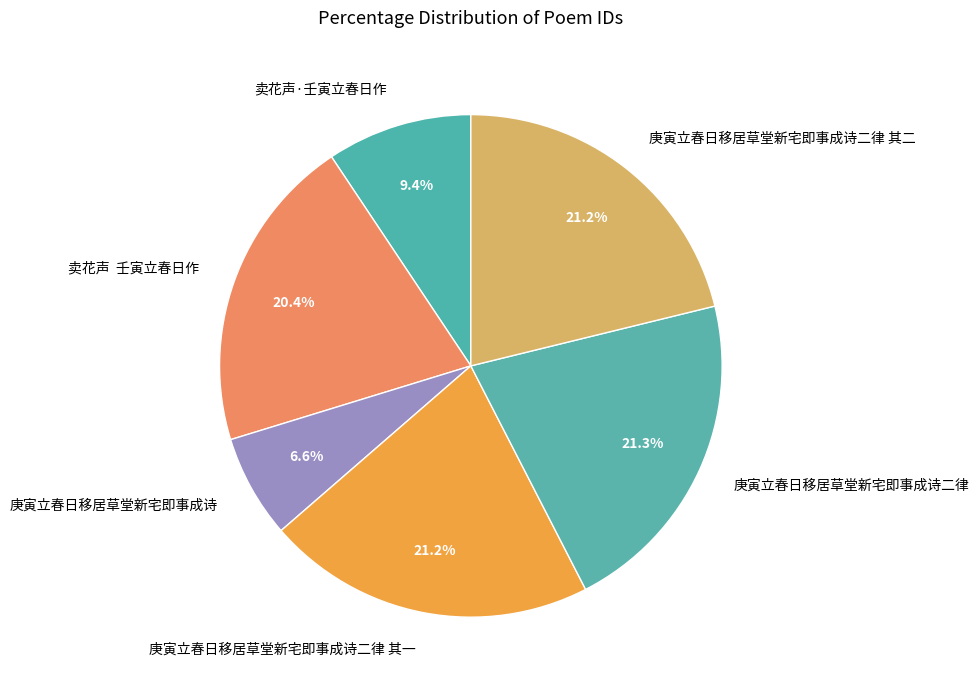

To the nearest percent, what percentage of the pie is 卖花声·壬寅立春日作?

9%